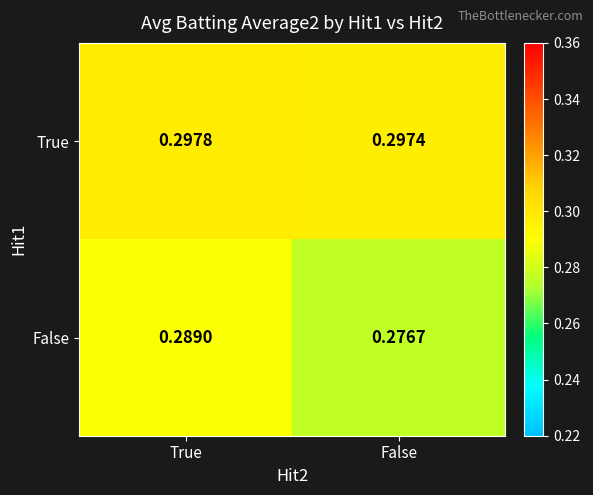

Count the number of data series in this chart.

2